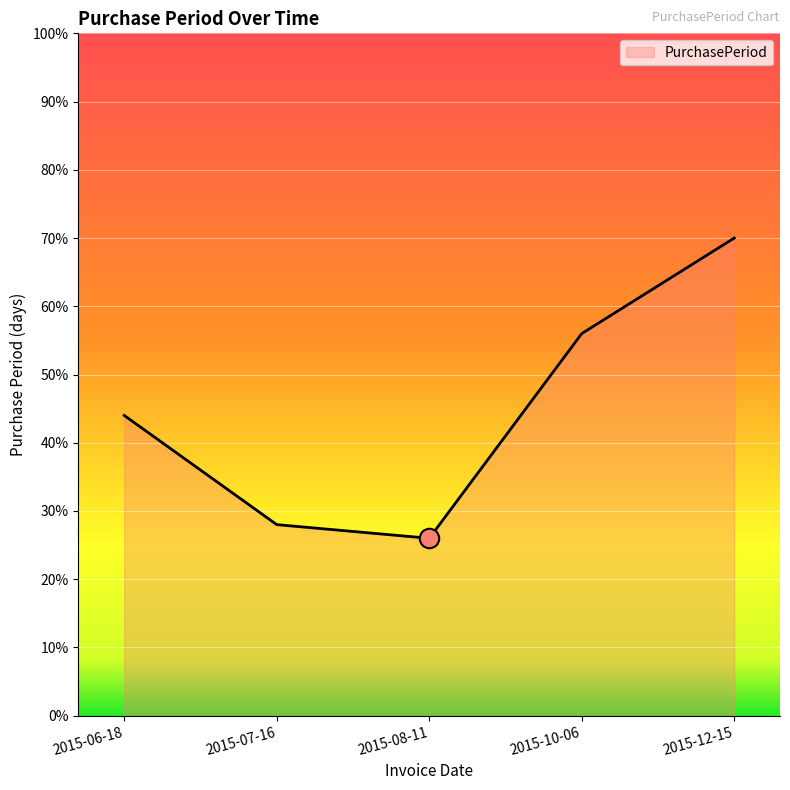

Rank the categories by value from lowest to highest.

2015-08-11, 2015-07-16, 2015-06-18, 2015-10-06, 2015-12-15